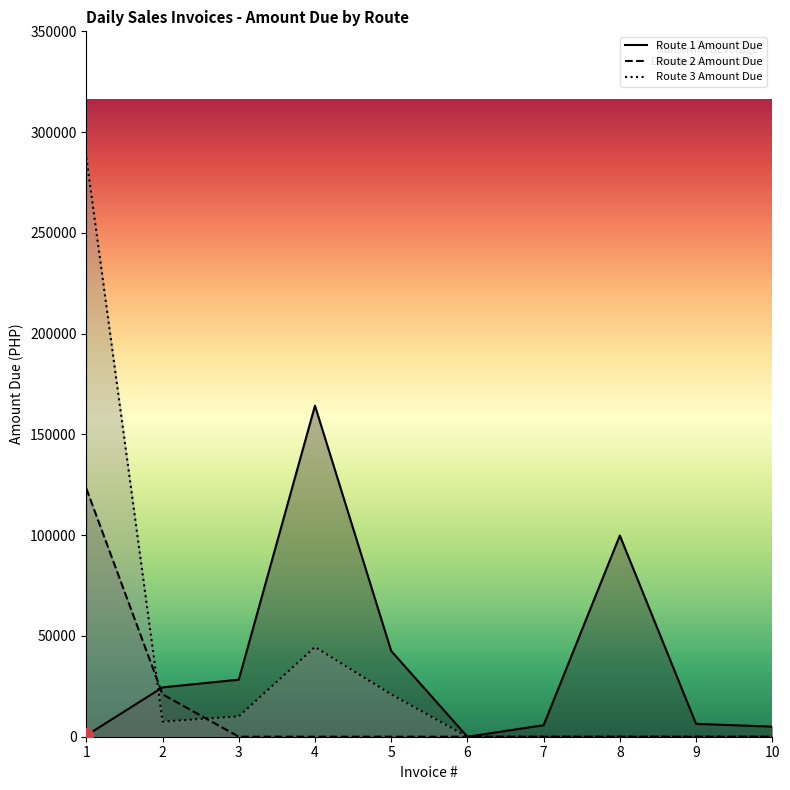

True or false: Route 3 Amount Due and Route 1 Amount Due intersect in this chart.

True